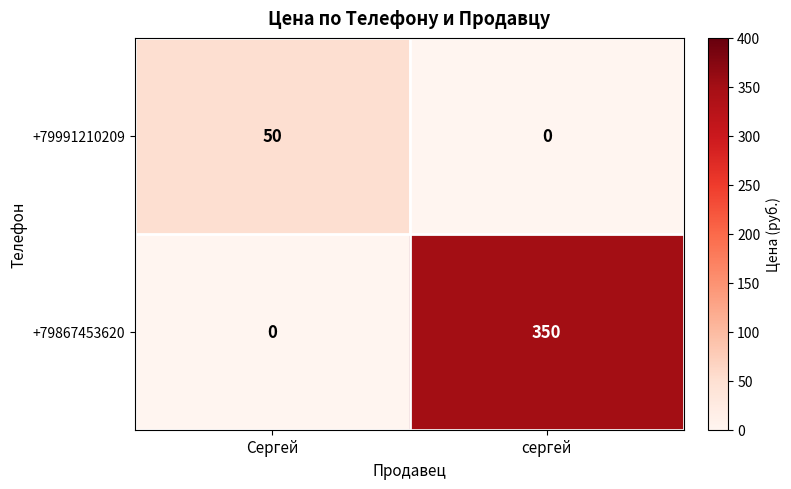

Reading left to right, extract all data points from this chart.

+79991210209: 50	0
+79867453620: 0	350